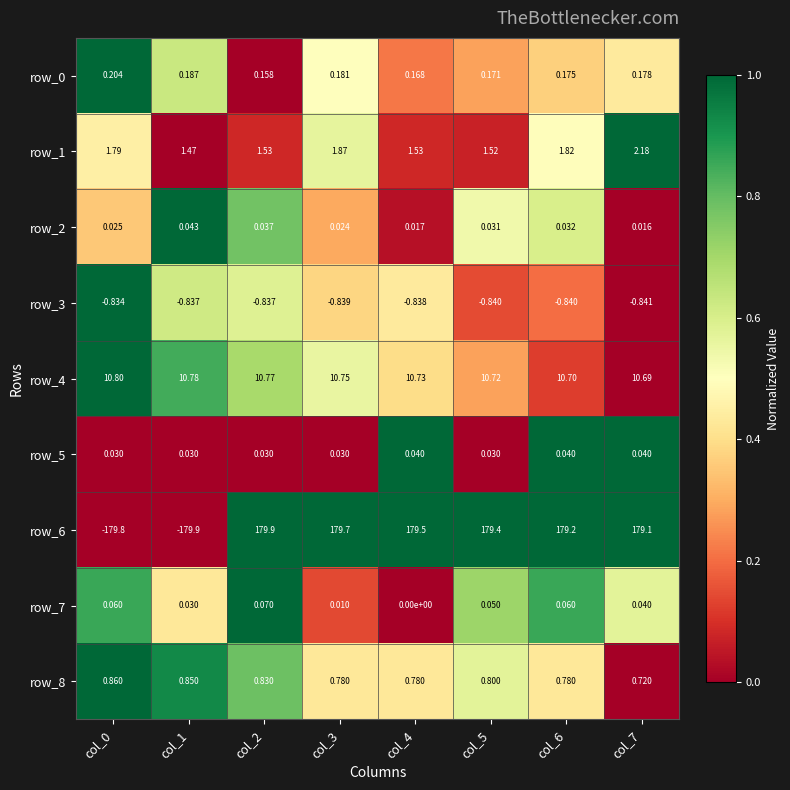

Which series changed the most between col_0 and col_5?

row_6